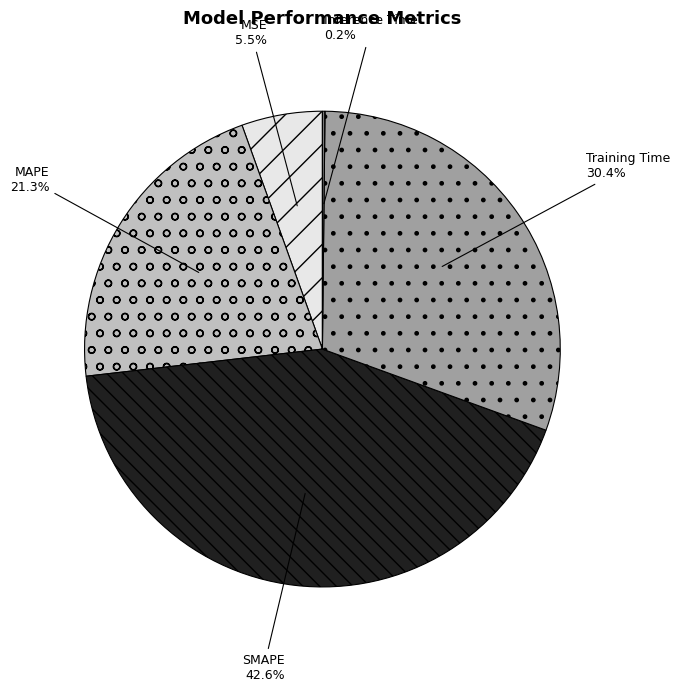

Approximately how many times larger is the value at MAPE compared to SMAPE?

0.5